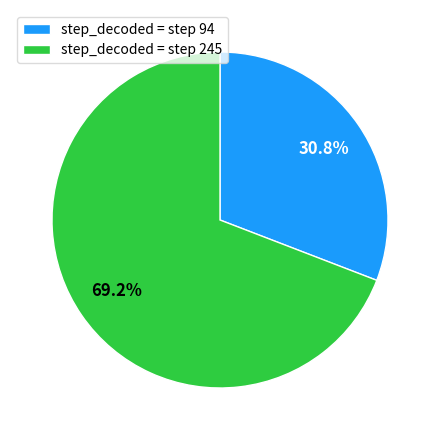

Combined, do step_decoded = step 245 and step_decoded = step 94 account for over 50%?

Yes